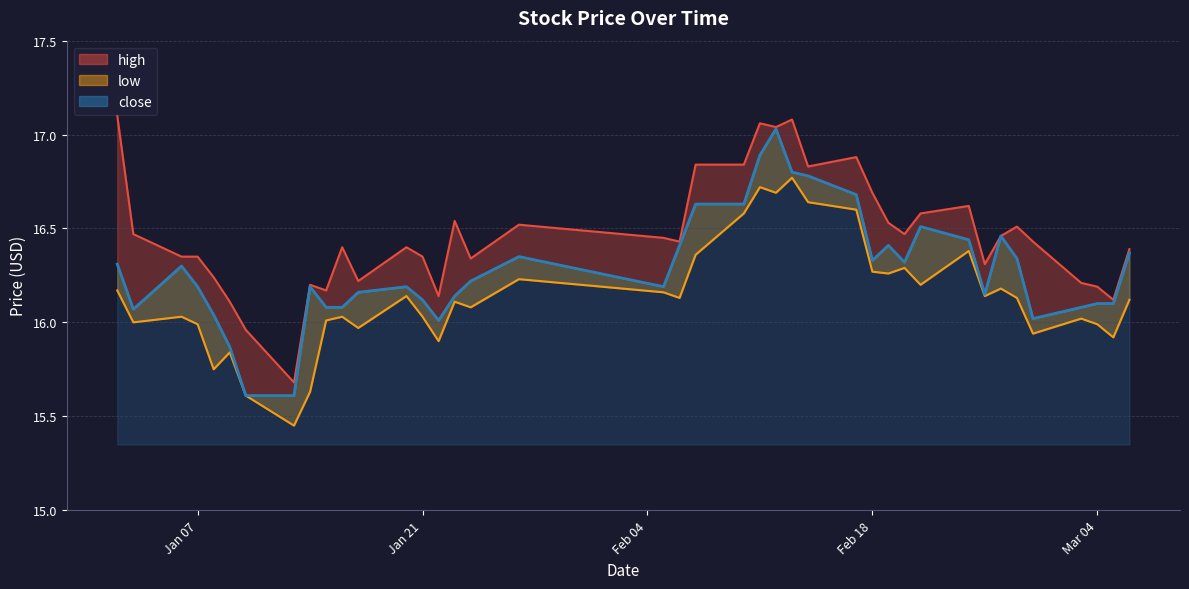

True or false: low and high cross at least once.

False